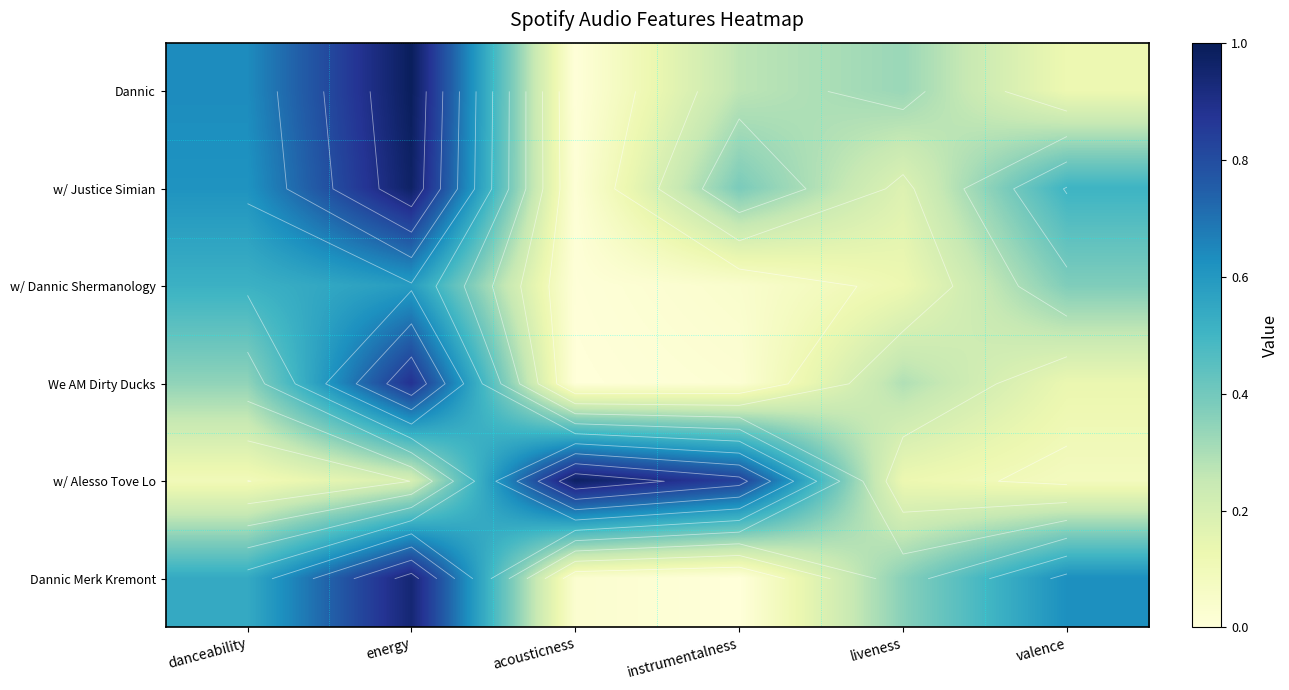

Is it true that We AM Dirty Ducks equals 0.0 at instrumentalness?

True